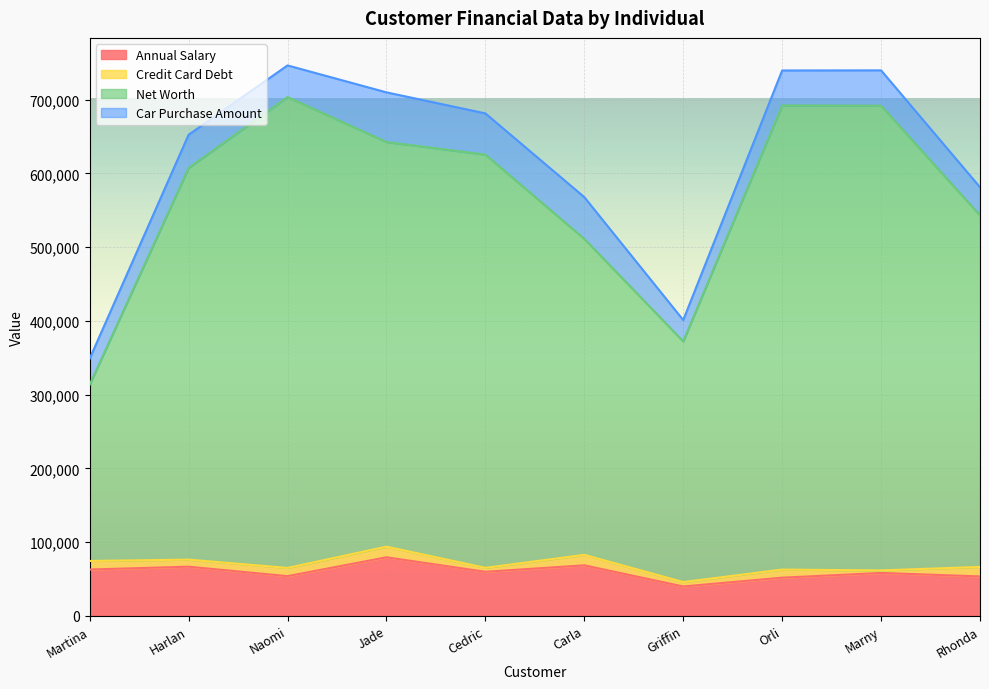

Where does the Net Worth series first go above 625391?

Naomi